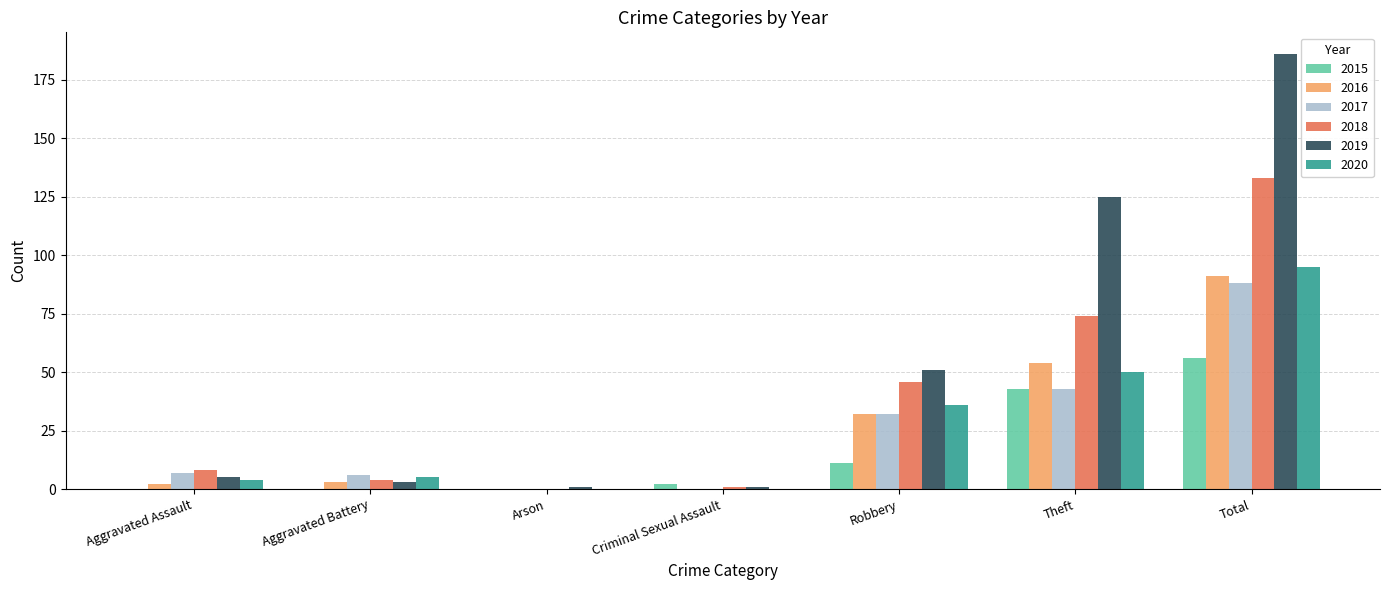

Reading right to left, extract all data points from this chart.

2015: 56	43	11	2	0	0	0
2016: 91	54	32	0	0	3	2
2017: 88	43	32	0	0	6	7
2018: 133	74	46	1	0	4	8
2019: 186	125	51	1	1	3	5
2020: 95	50	36	0	0	5	4